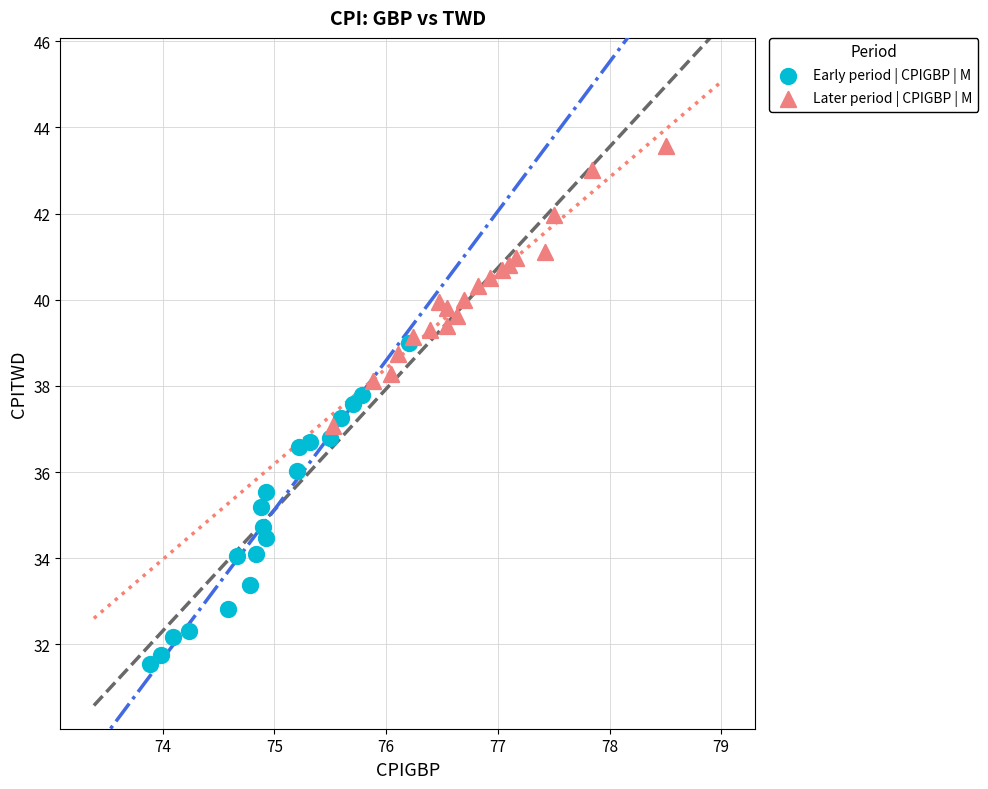

Which series reaches the minimum Y coordinate?

Early period | CPIGBP | M